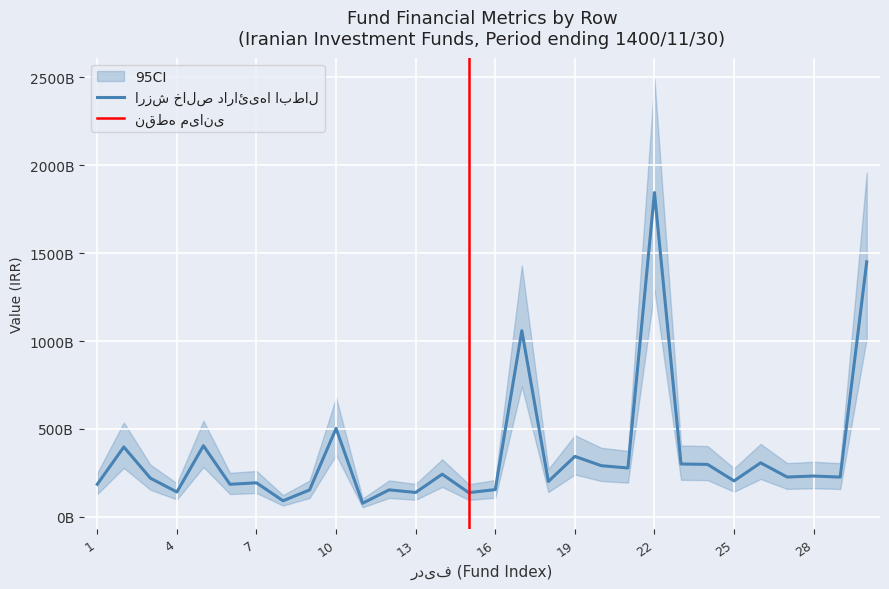

At which category is the sum across all series the highest?

22